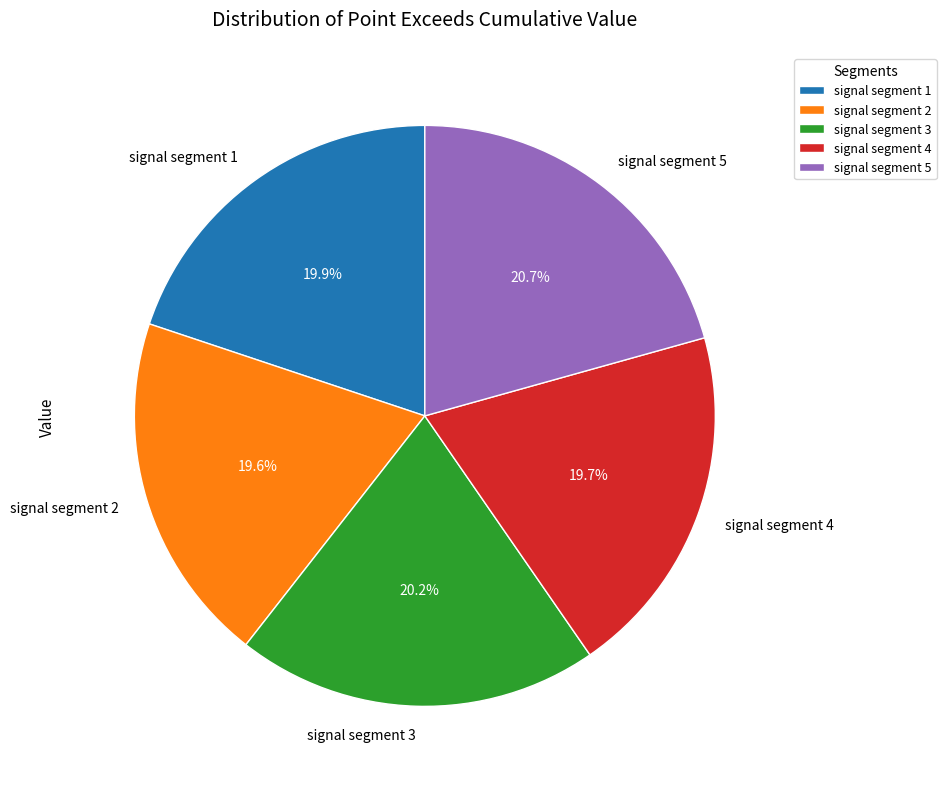

Which has a higher value, signal segment 5 or signal segment 2?

signal segment 5